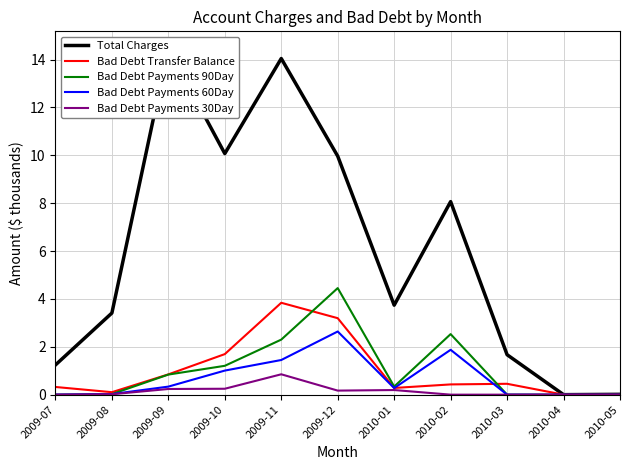

What position from the right is 2010-04?

2